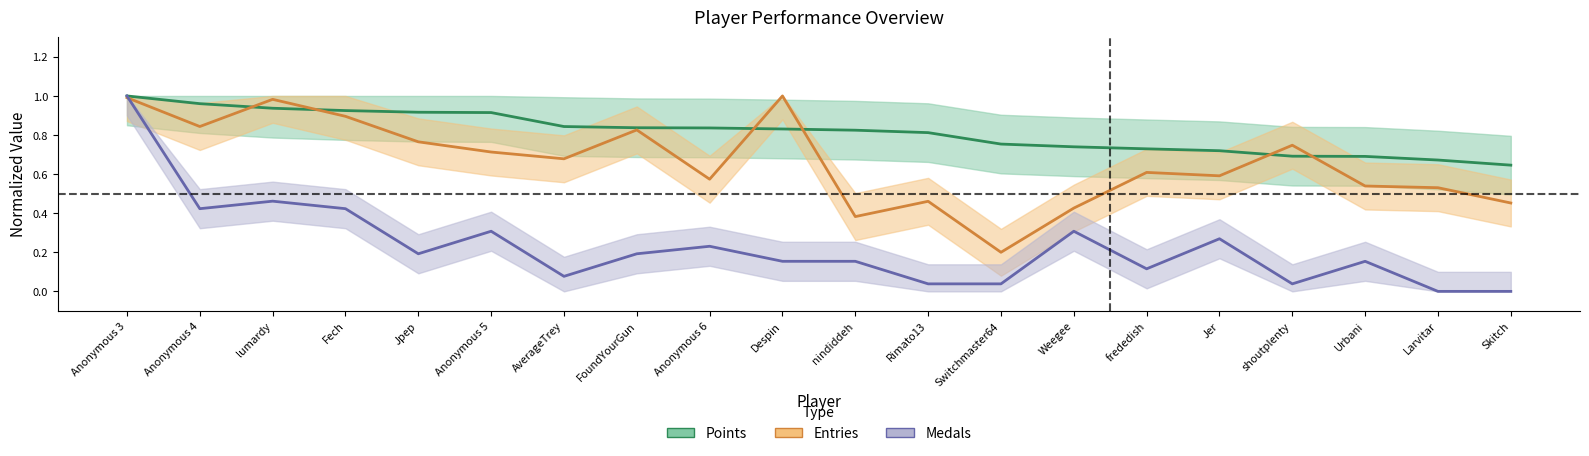

What is the average value of the Points series?

0.8